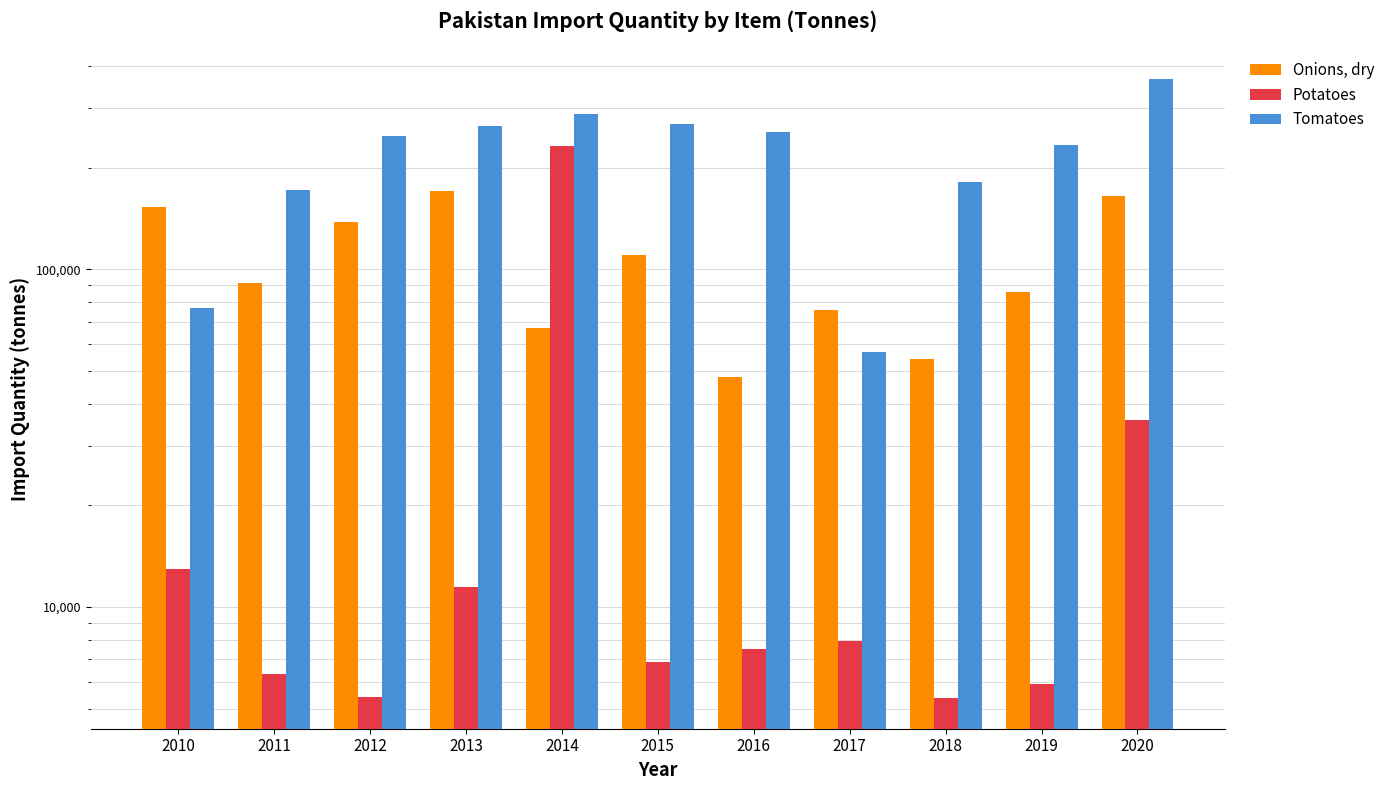

List the labels in order of Potatoes value, smallest first.

2018, 2012, 2019, 2011, 2015, 2016, 2017, 2013, 2010, 2020, 2014